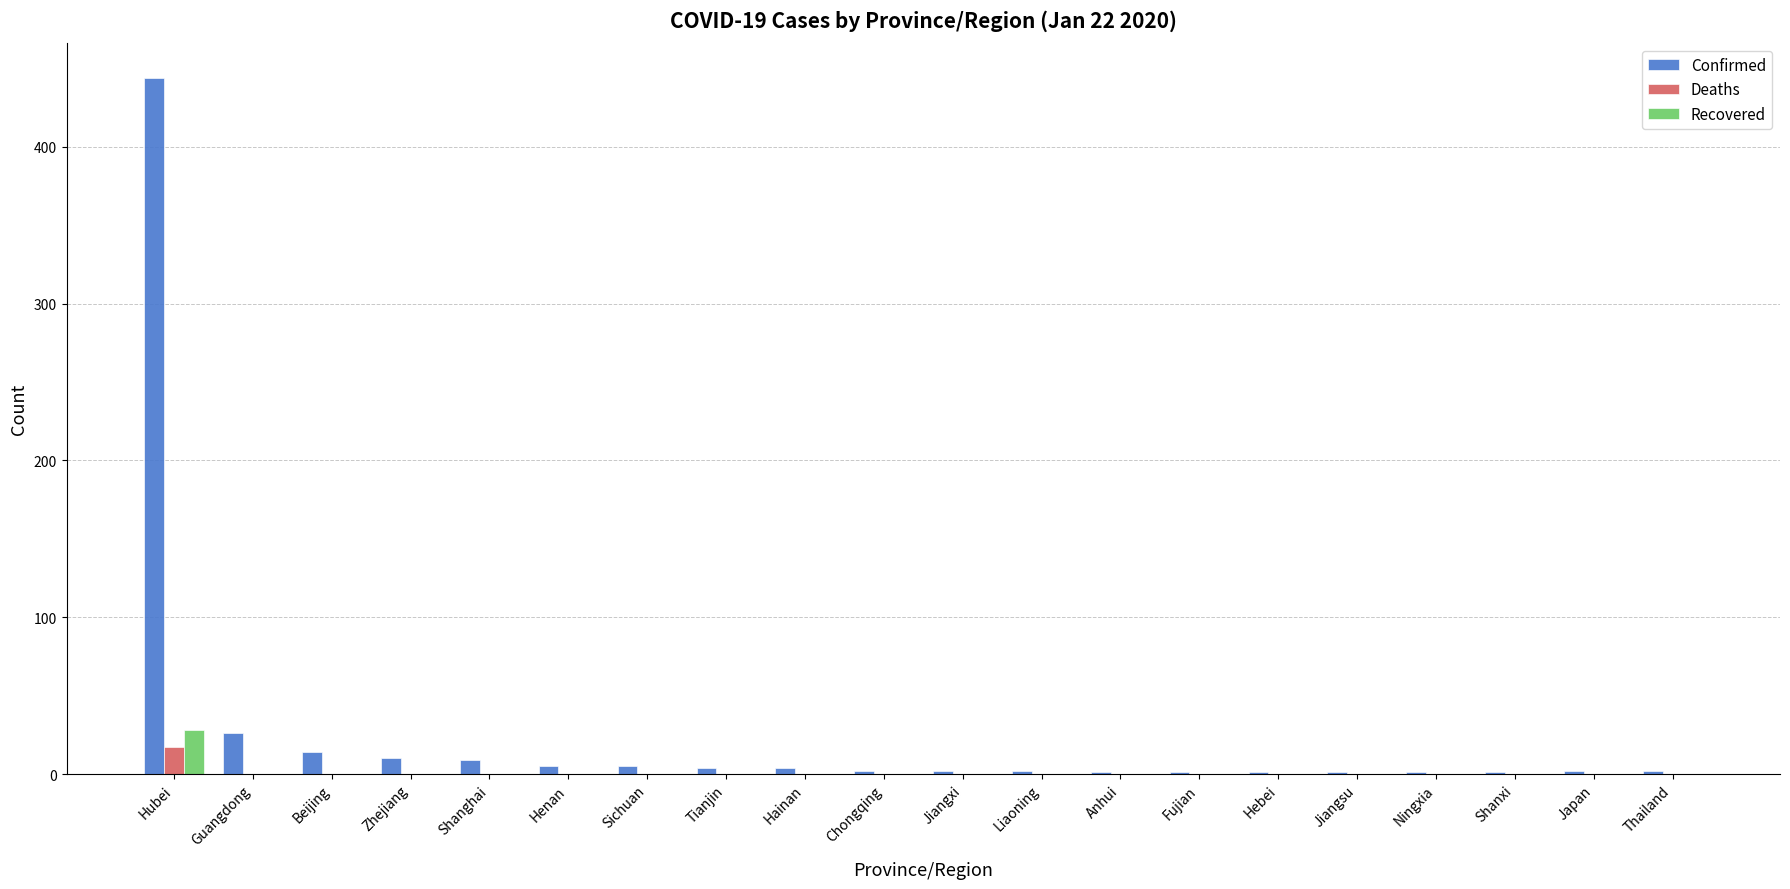

The value of Deaths at Henan is 0. True or false?

True